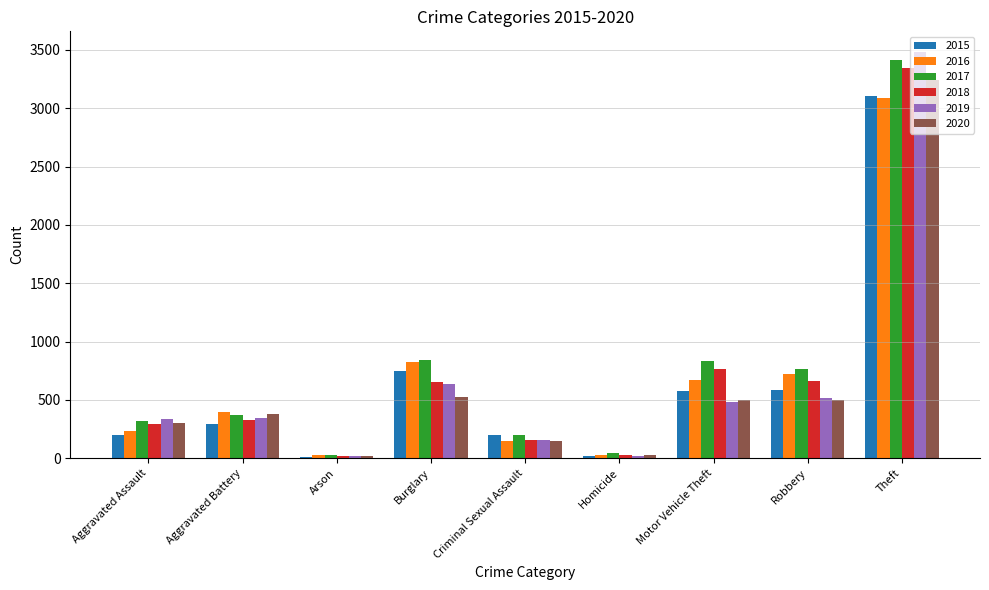

What is the maximum value shown in the chart?

3484